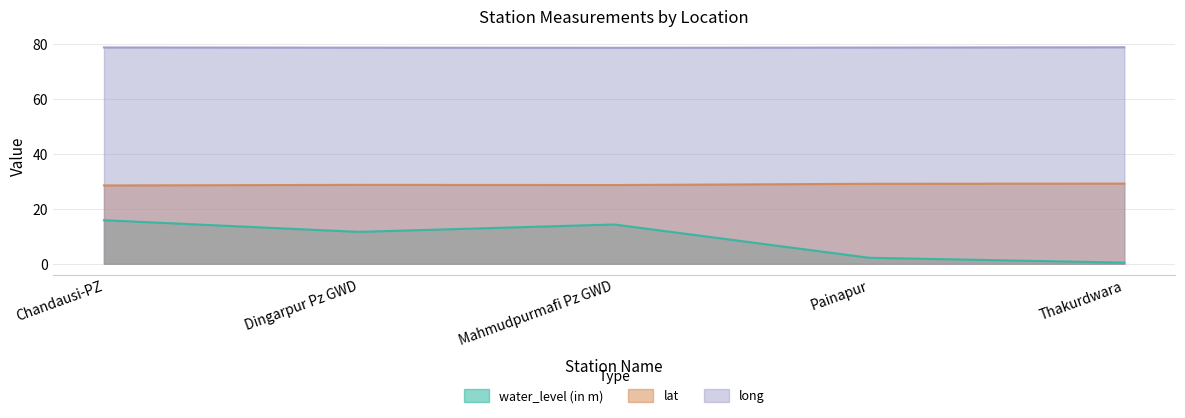

What is the difference between the maximum and minimum values in the lat series?

0.7